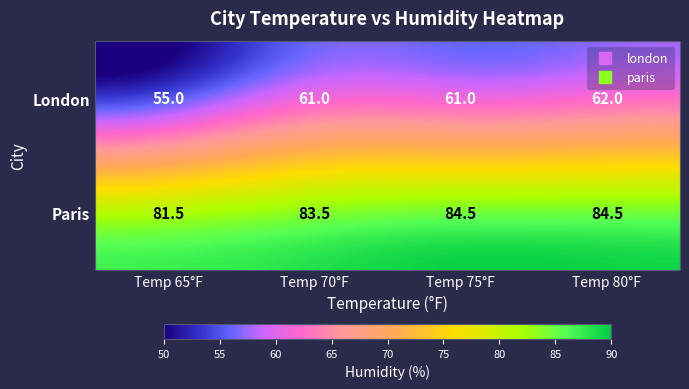

Reading left to right, what are all the values shown in this chart?

London: 55.0	61.0	61.0	62.0
Paris: 81.5	83.5	84.5	84.5